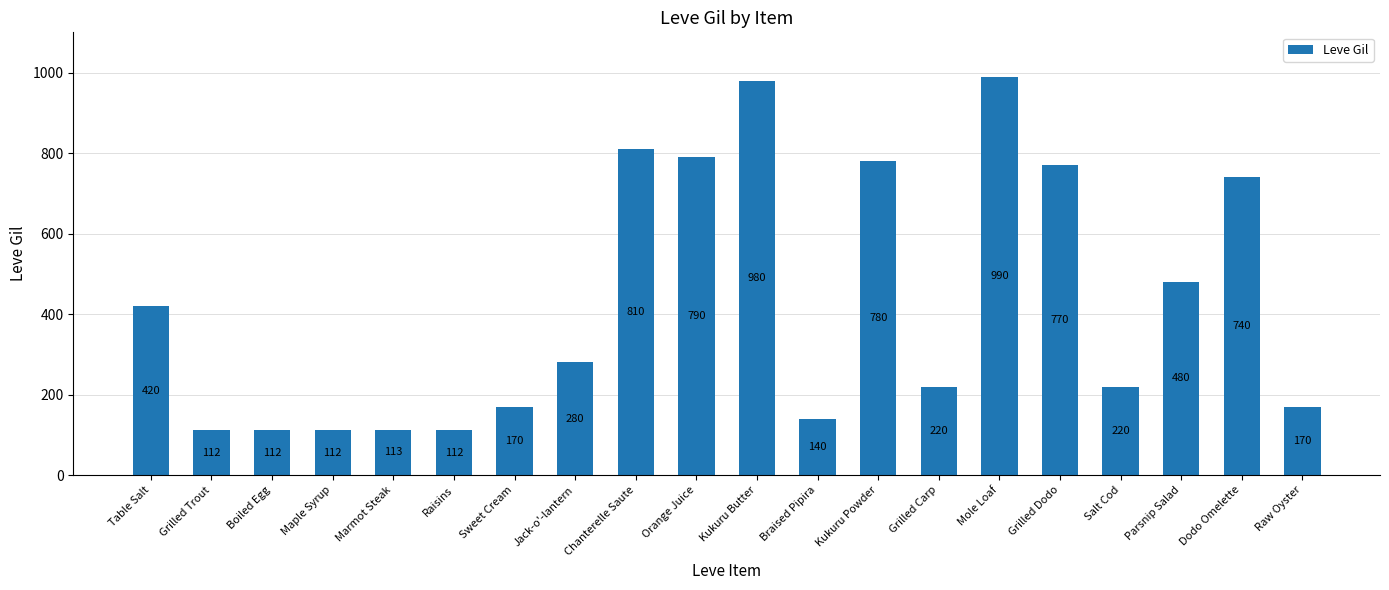

Read the value at Salt Cod.

220